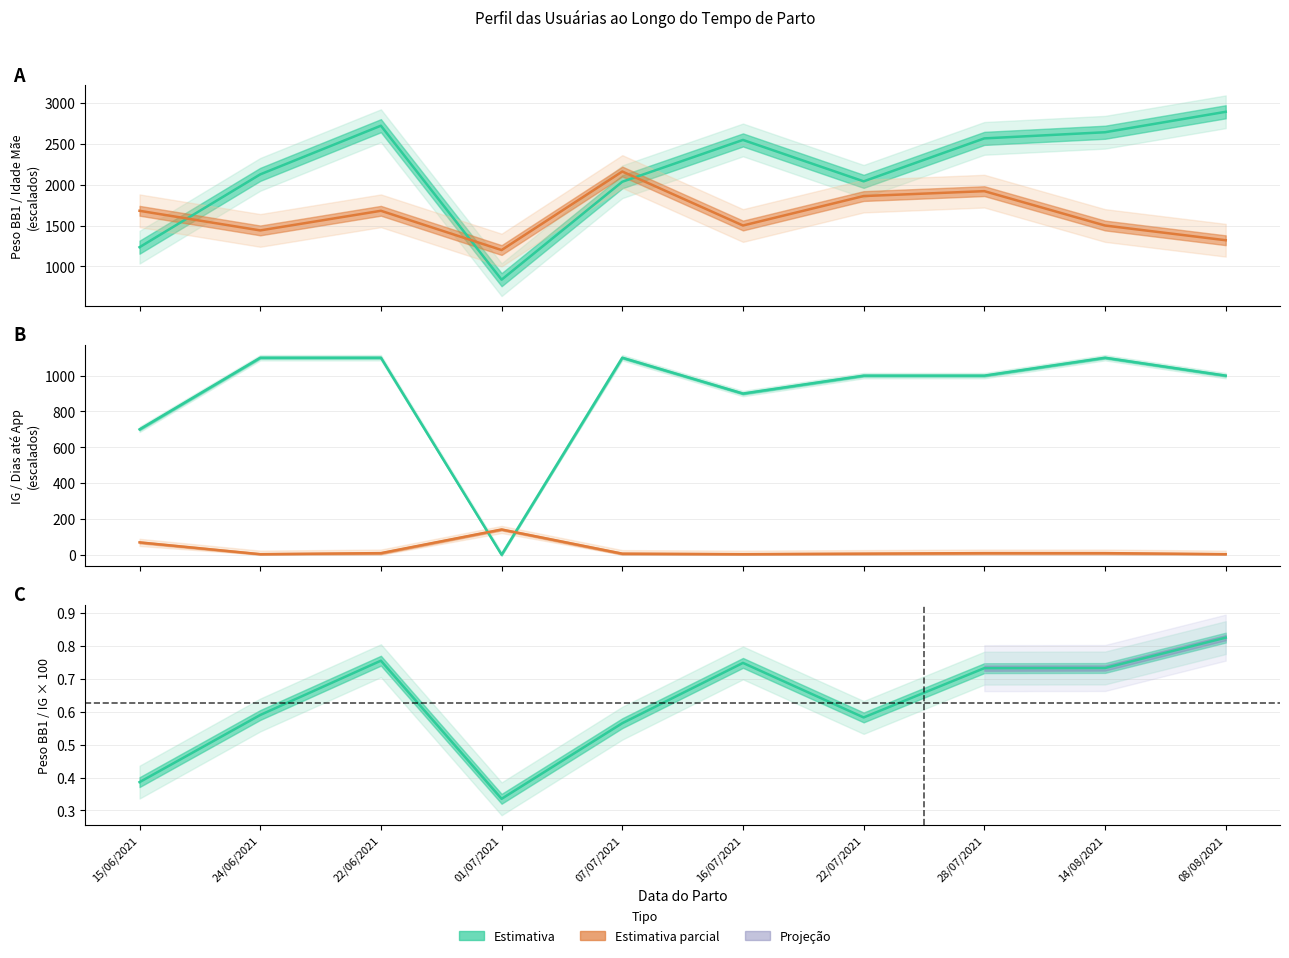

Where does the IG series first go above 1000?

24/06/2021